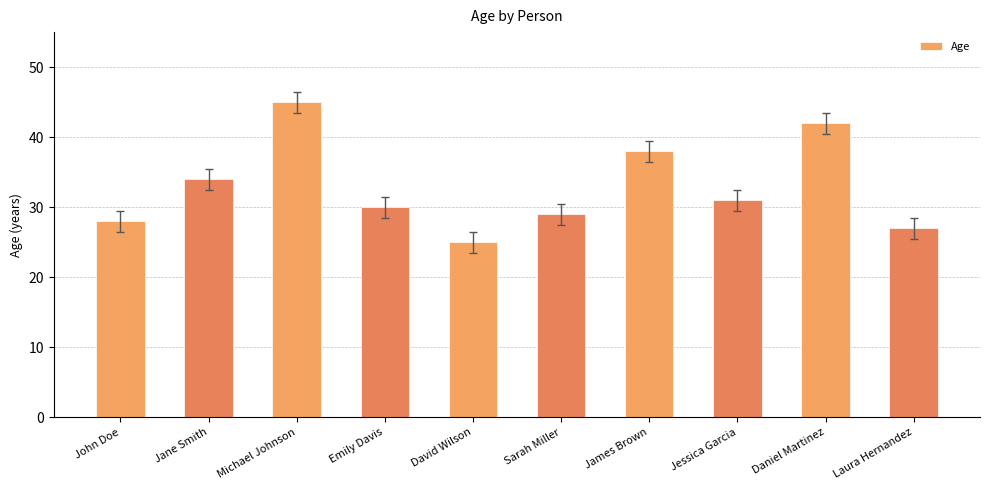

Reading left to right, what are all the values shown in this chart?

John Doe=28	Jane Smith=34	Michael Johnson=45	Emily Davis=30	David Wilson=25	Sarah Miller=29	James Brown=38	Jessica Garcia=31	Daniel Martinez=42	Laura Hernandez=27